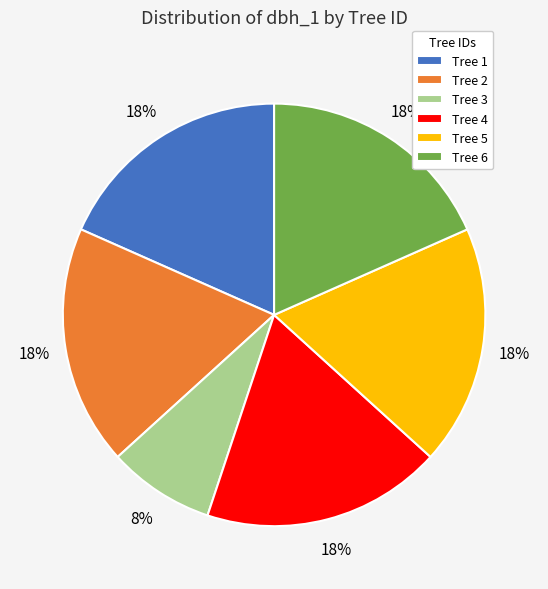

How many segments does this pie chart have?

6